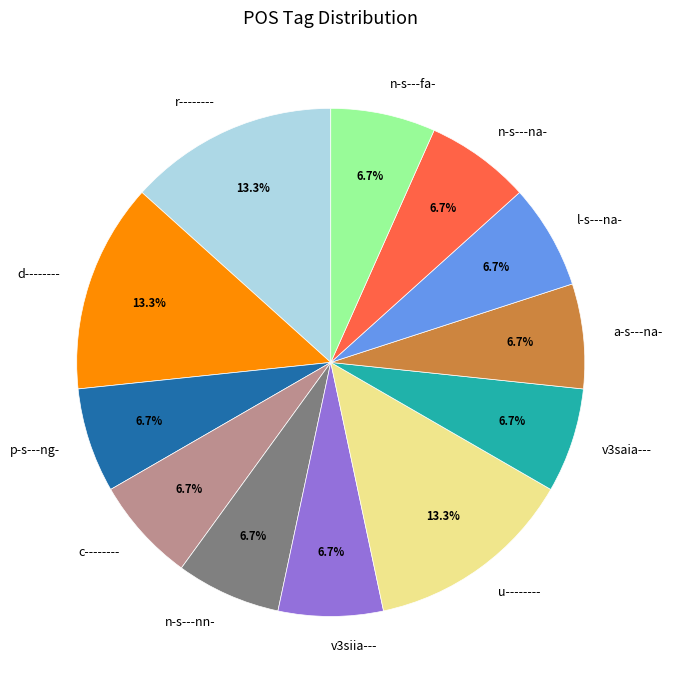

To the nearest percent, what percentage of the pie is r--------?

13%